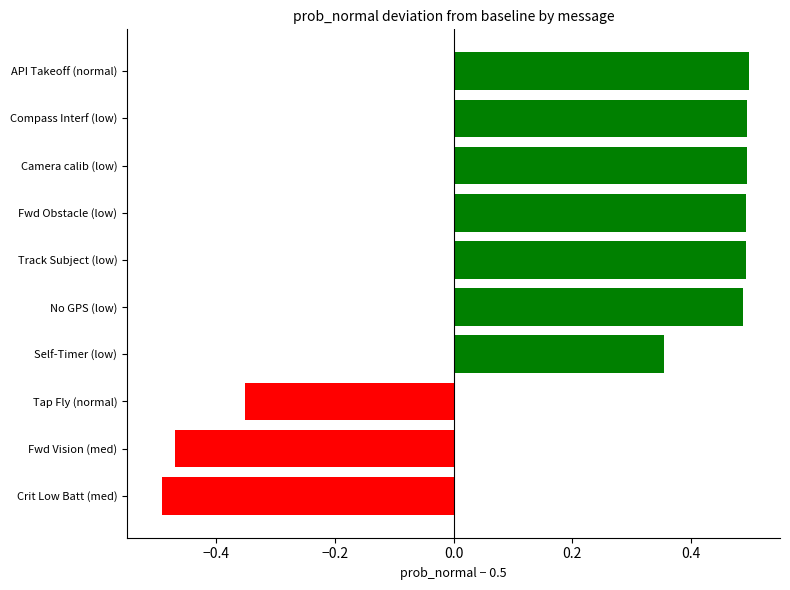

Between No GPS (low) and Crit Low Batt (med), which is larger?

No GPS (low)